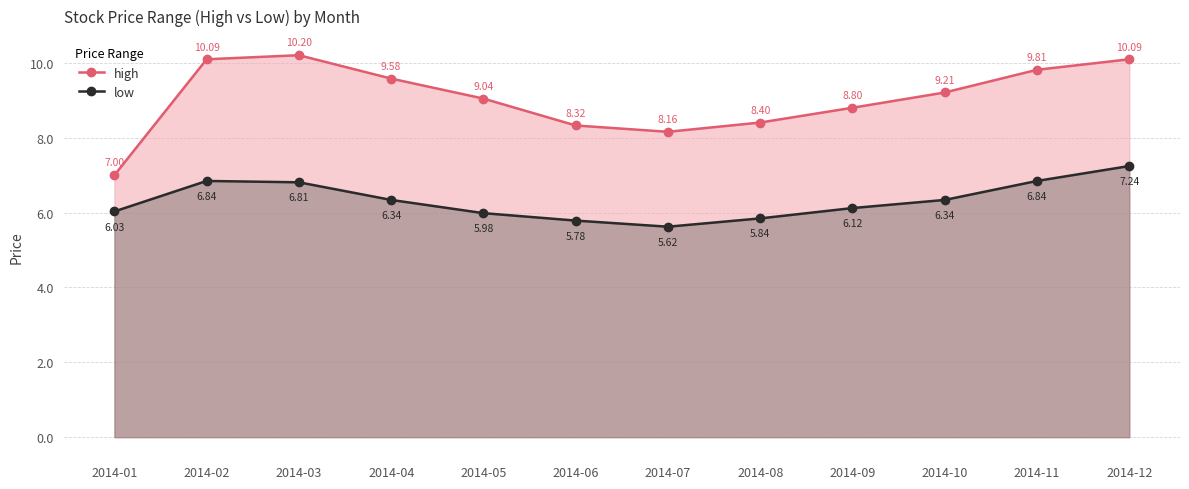

In low, how many points are higher than both neighbors (excluding endpoints)?

1